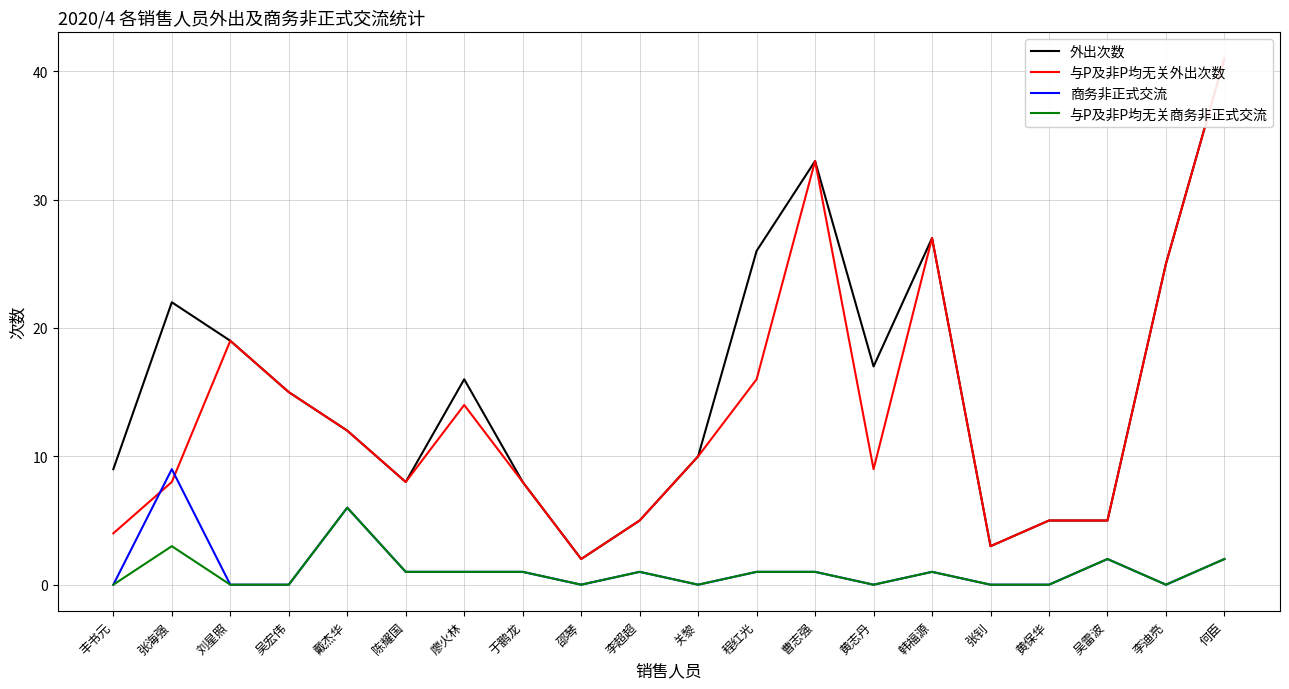

What is the label of the 7th point from the left?

廖火林